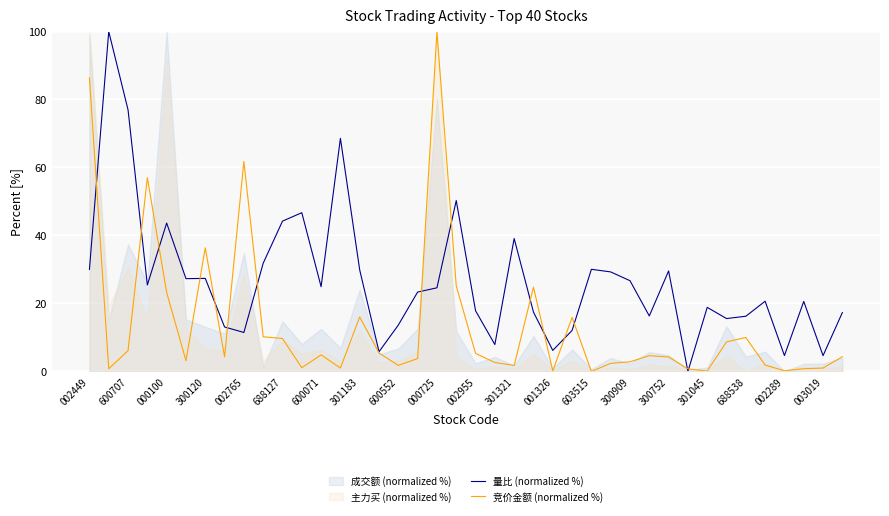

What is the maximum value for 量比 (normalized %)?

100.0